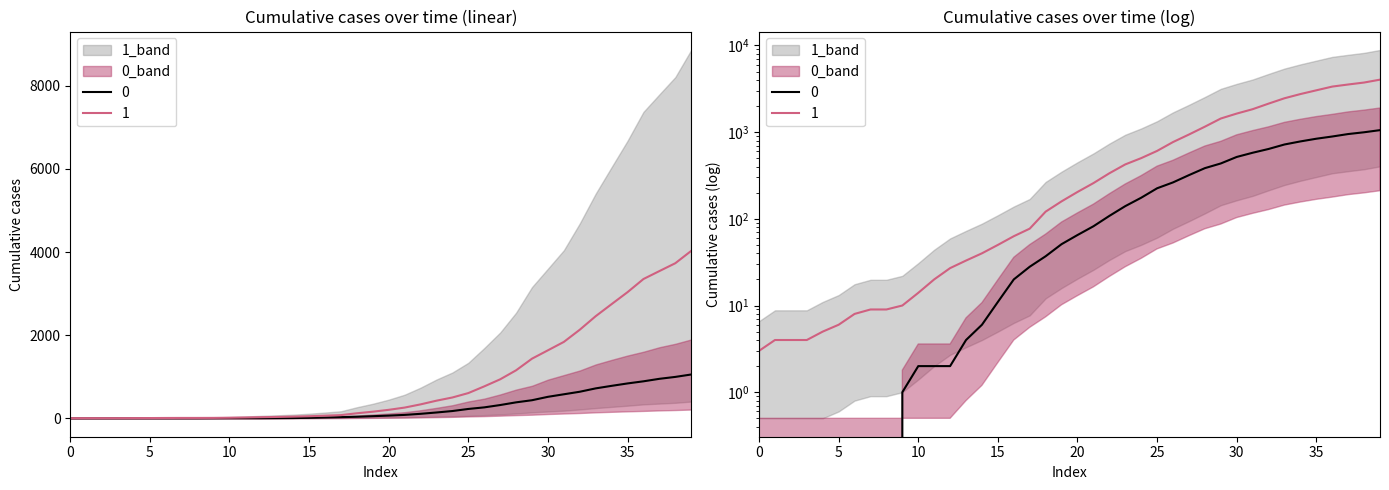

Is it true that 0 equals 2 at 2020-03-09?

True